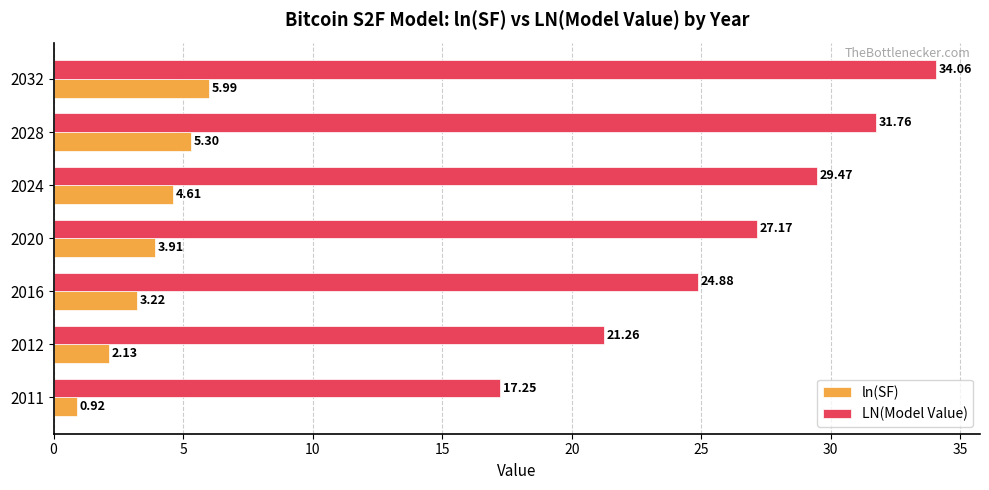

Which series has the largest range (max minus min)?

LN(Model Value)